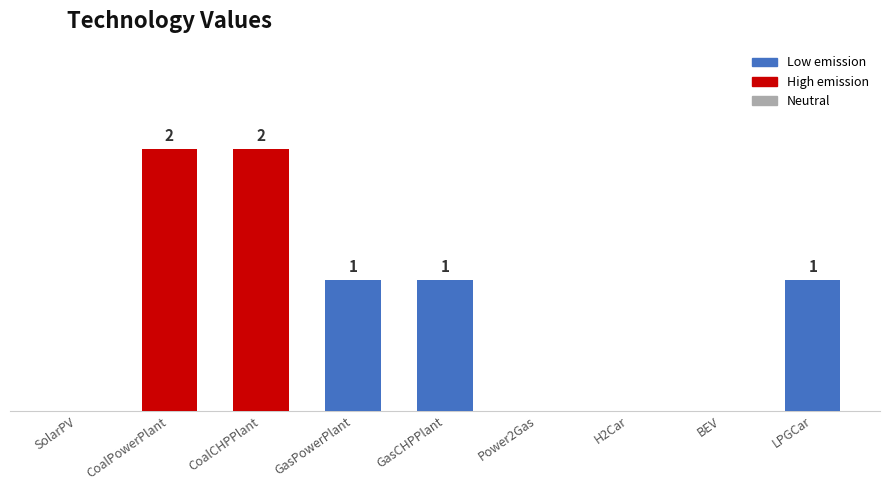

At which label does the data first exceed 1?

CoalPowerPlant